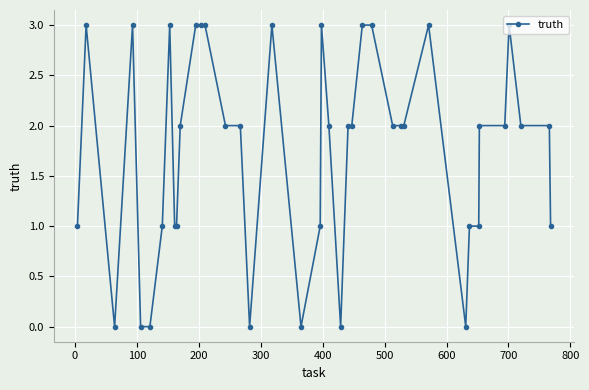

True or false: there are more than 1 points higher than both neighbors.

True